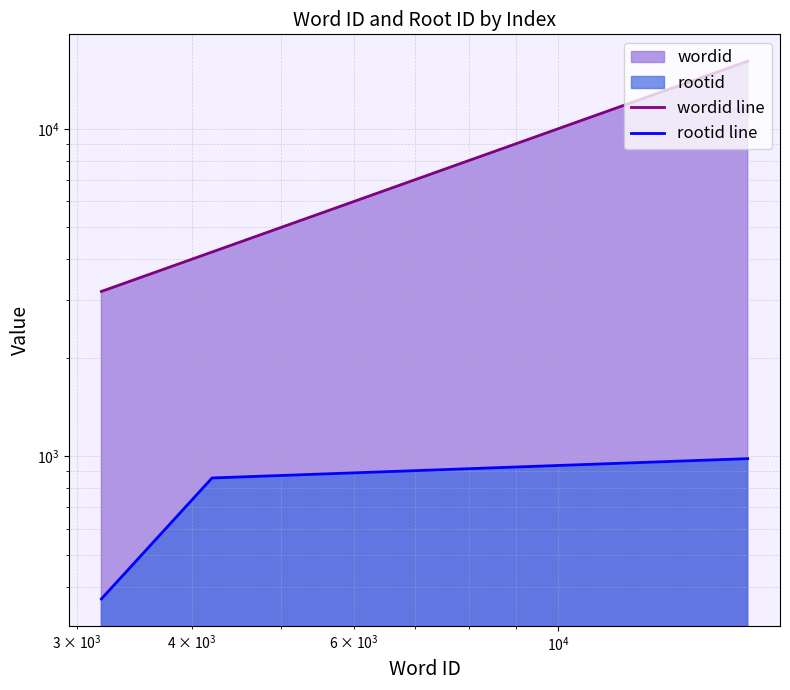

At how many categories does at least one series exceed 4038?

2